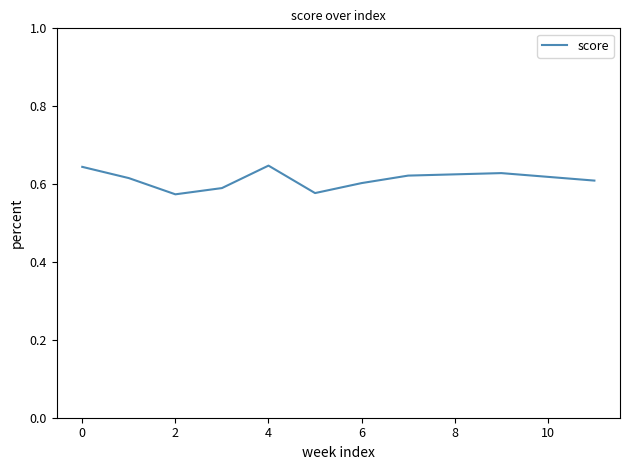

How many interior local valleys (lower than both neighbors) does the data have?

2